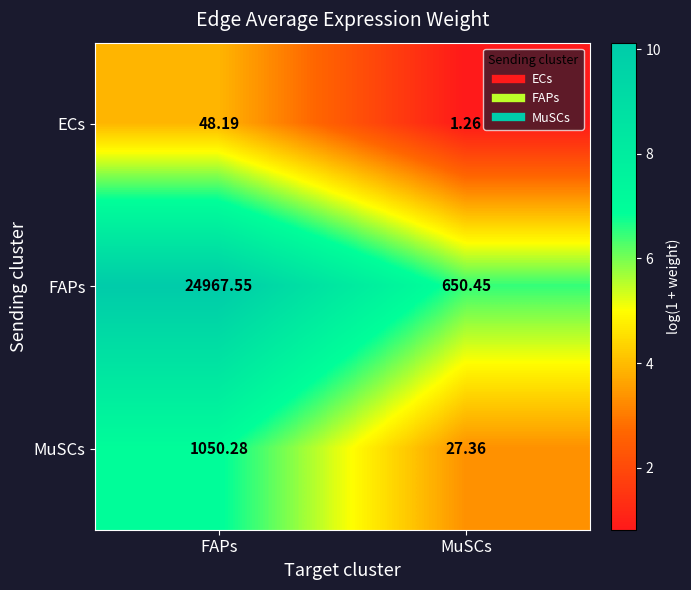

Which label corresponds to the largest value in the chart?

FAPs